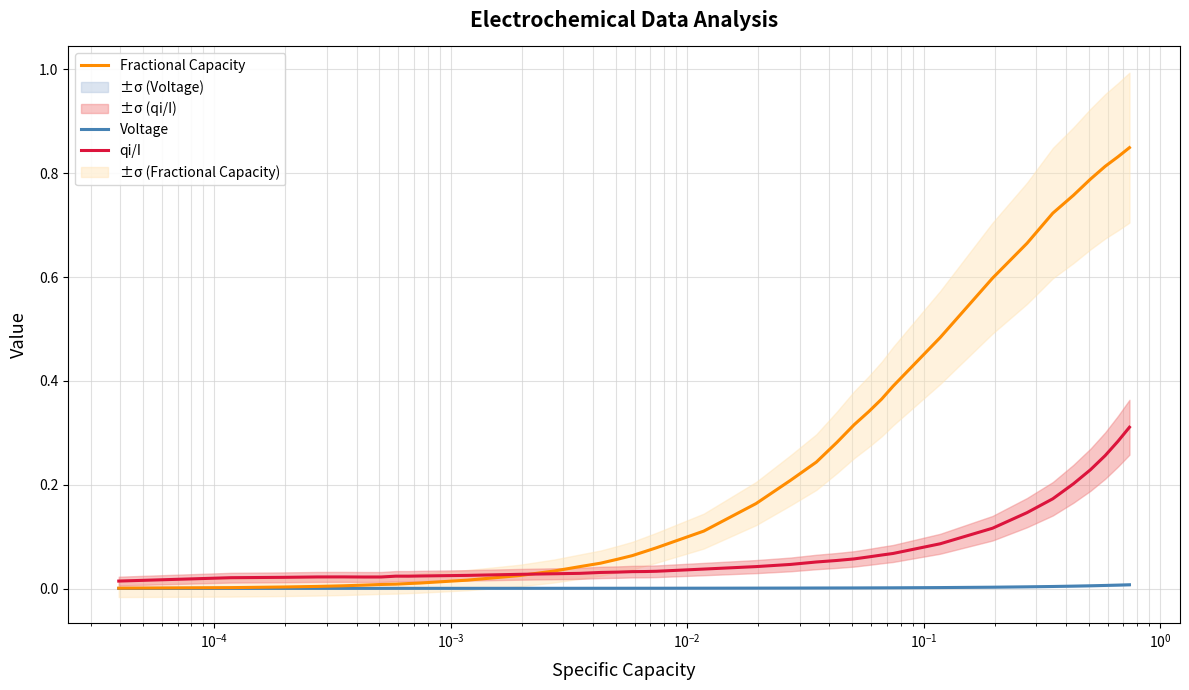

True or false: Fractional Capacity has a value of 0.0 at $\mathdefault{10^{-2}}$.

False